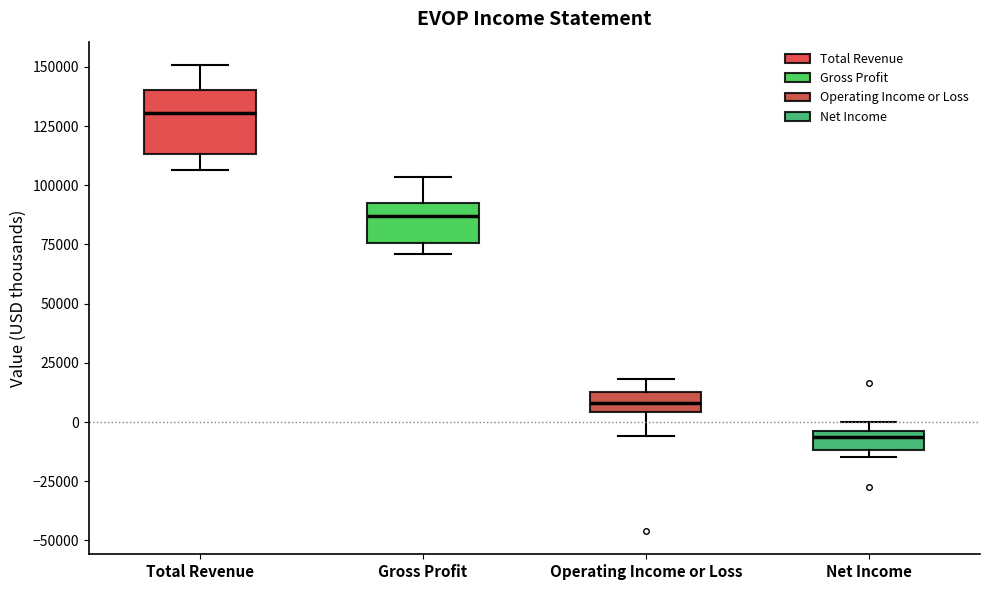

Reading left to right, read every box against the y-axis: the position of its median line, the range the box covers, and the ends of its whiskers. The values are not printed on the chart, so give them approximately, as read against the axis.

Total Revenue: median 130000, box 115000 to 140000, whiskers 105000 to 150000
Gross Profit: median 85000, box 75000 to 95000, whiskers 70000 to 105000
Operating Income or Loss: median 10000, box 5000 to 15000, whiskers -5000 to 20000
Net Income: median -5000 (inside the box), box -10000 to -5000, whiskers -15000 to 0